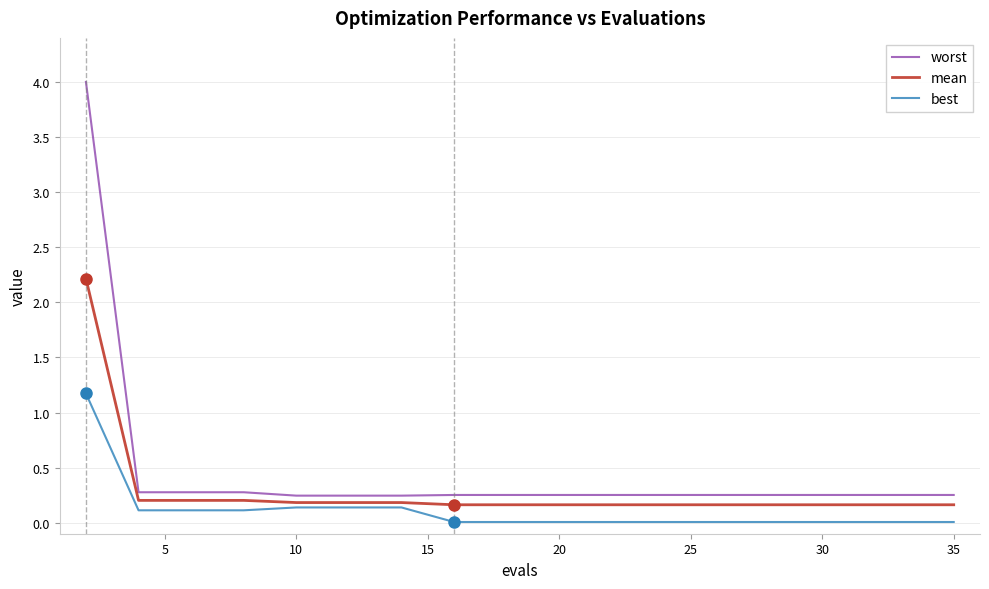

Which series has the largest range (max minus min)?

worst